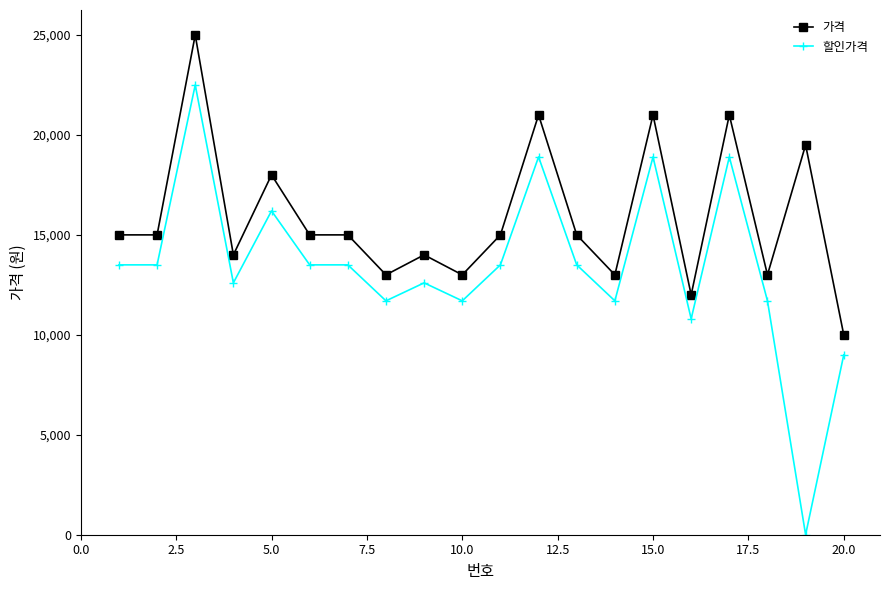

How many series are shown in this chart?

2